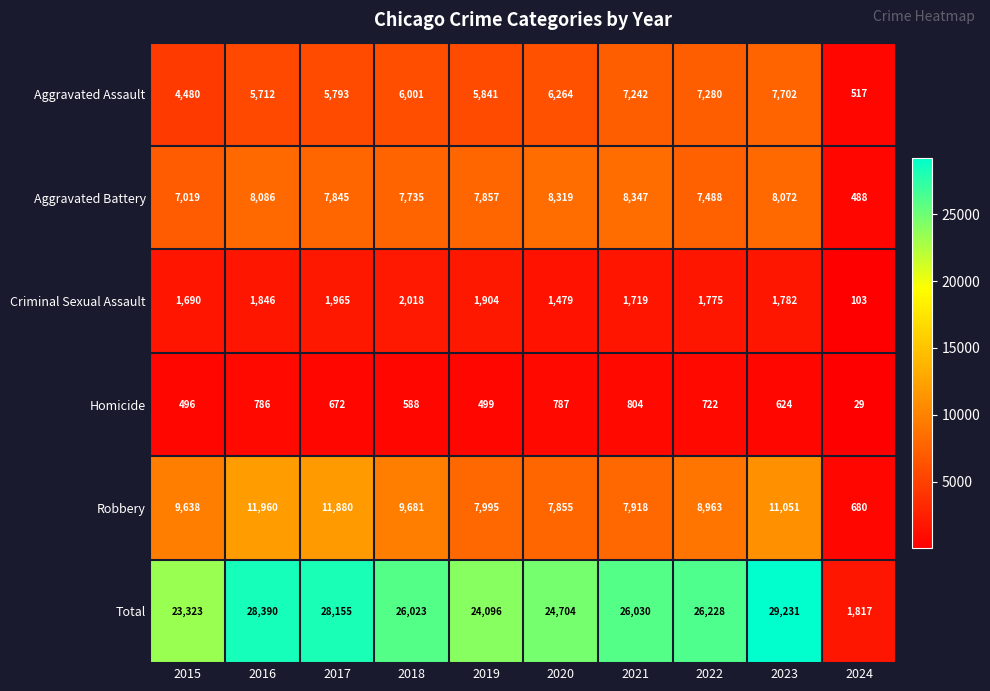

Which series has the largest total across all categories?

Total